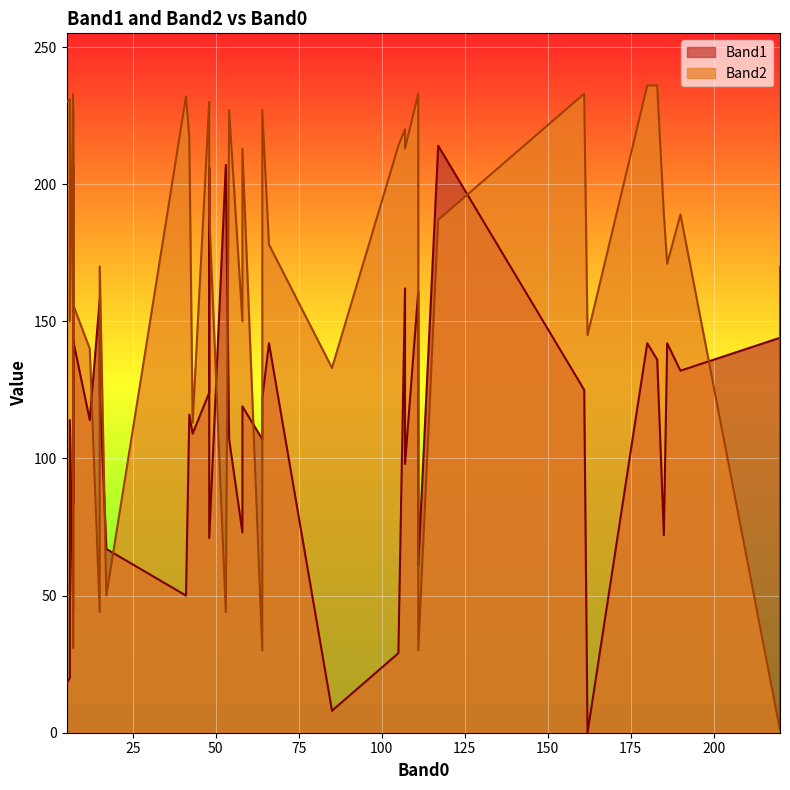

Does the chart display data point markers on the line(s)?

No